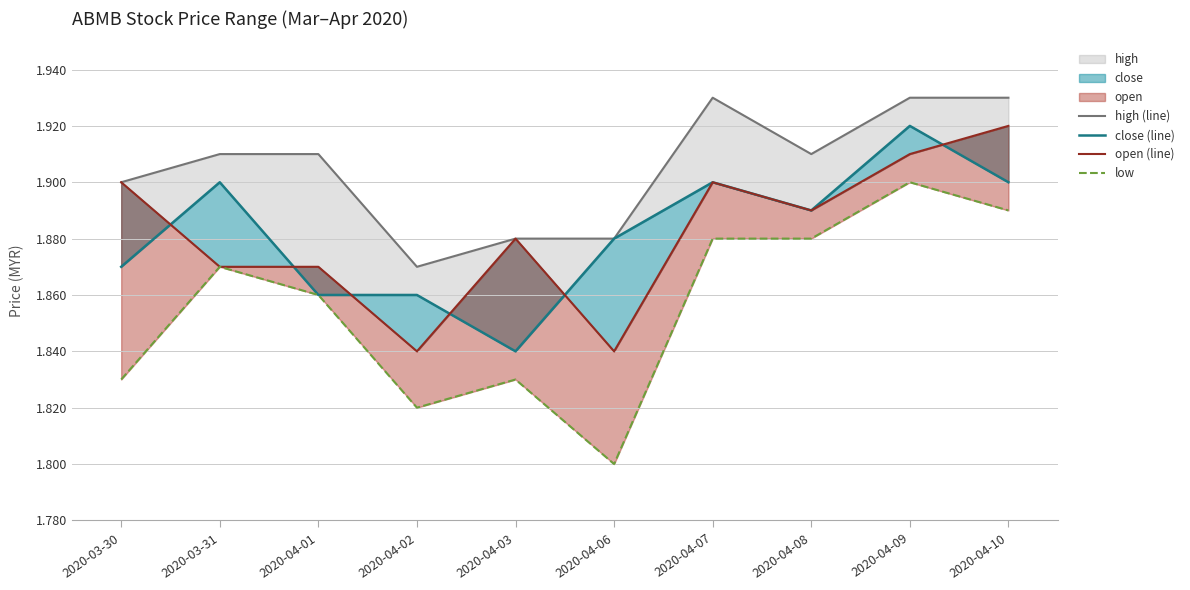

At which category does open (line) reach its first local valley?

2020-04-02